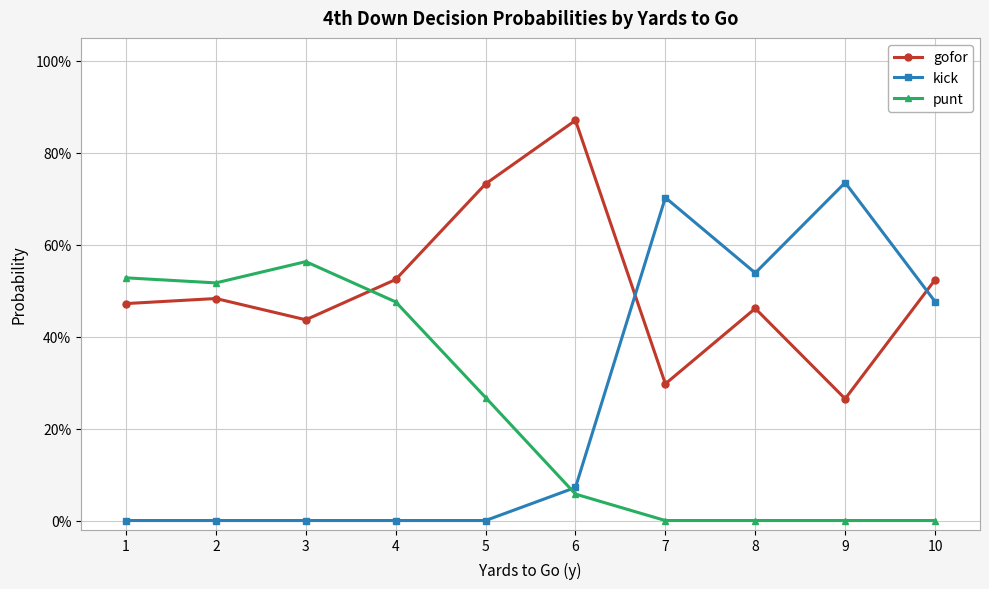

True or false: kick has a value of 0.3 at 3.

False